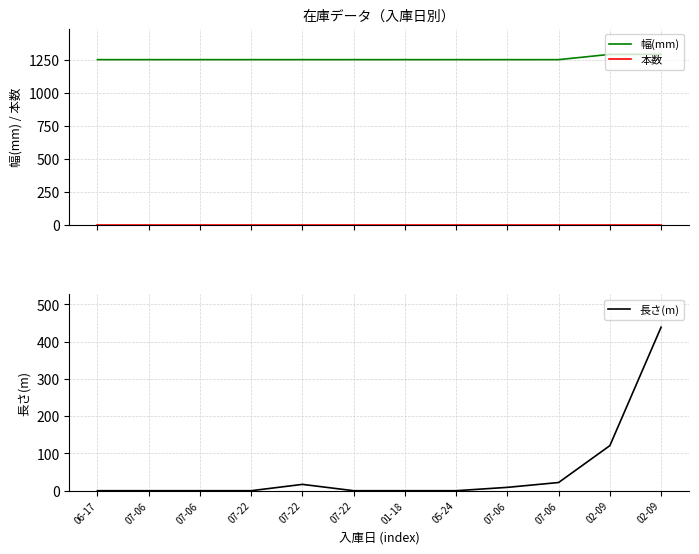

What is the sum of all 本数 values?

12